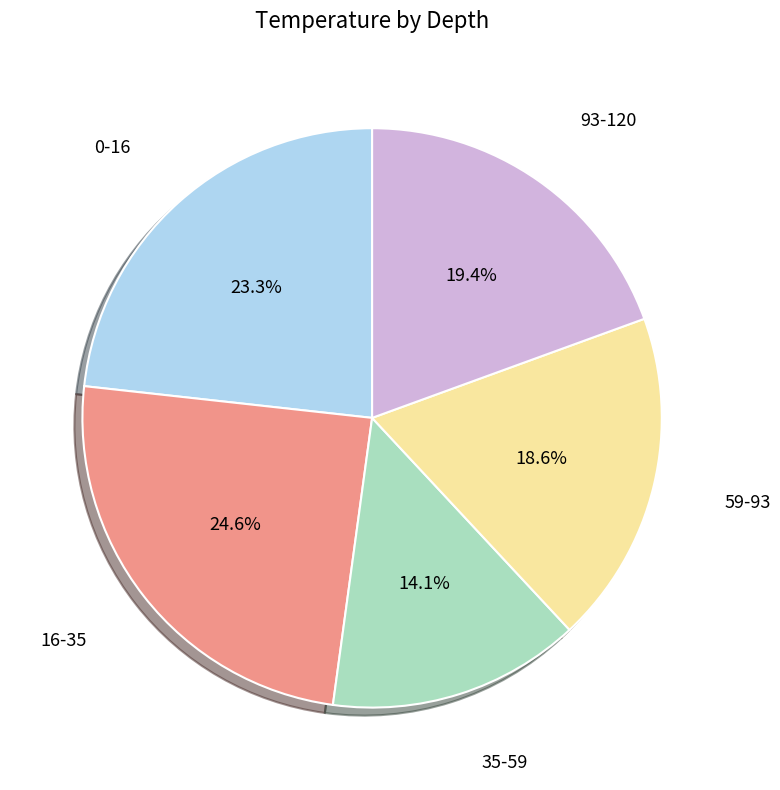

Is there a majority slice in this chart?

No